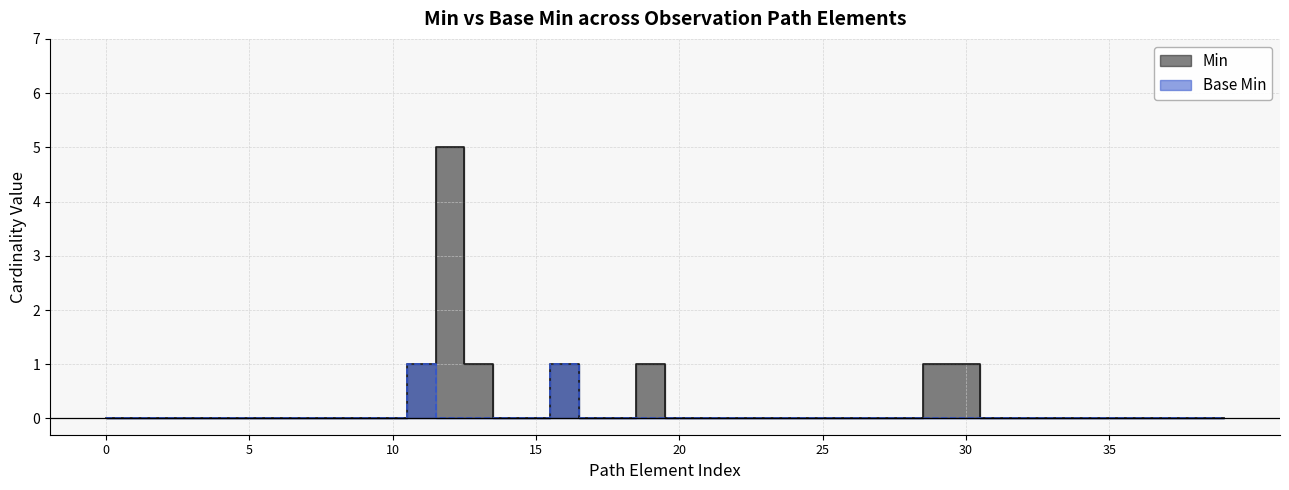

Is it true that Min equals -2 at Observation.category:Gender_UMLS.text?

False